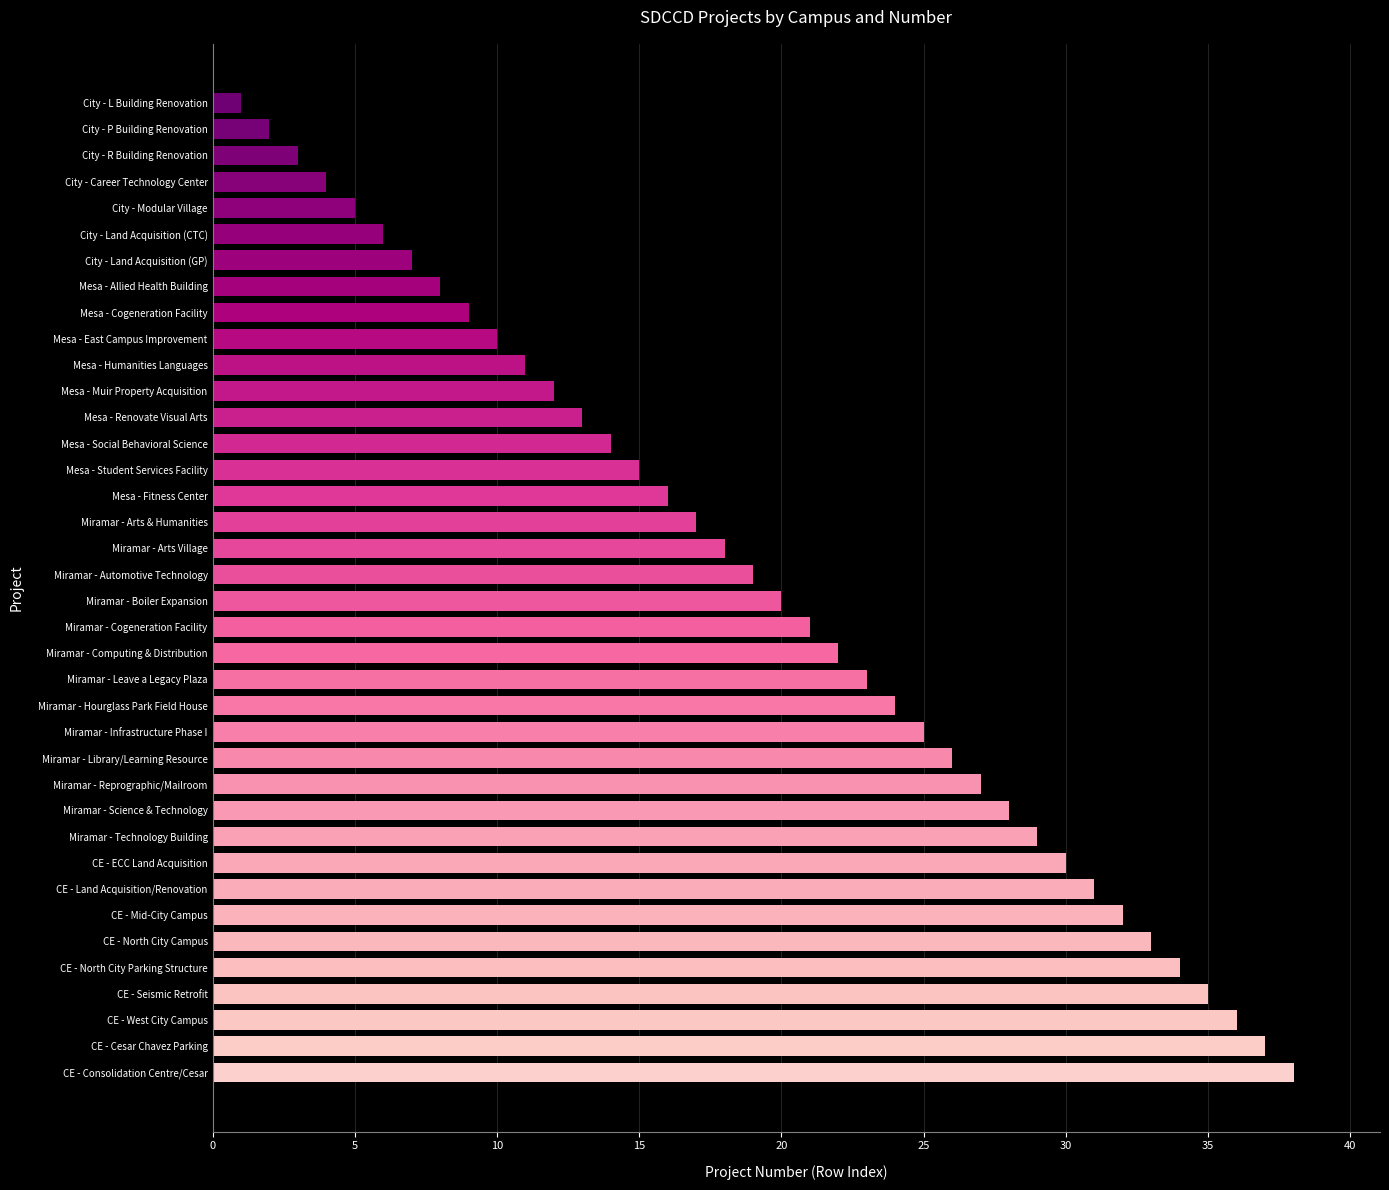

Rank the categories by value from highest to lowest.

CE - Consolidation Centre/Cesar, CE - Cesar Chavez Parking, CE - West City Campus, CE - Seismic Retrofit, CE - North City Parking Structure, CE - North City Campus, CE - Mid-City Campus, CE - Land Acquisition/Renovation, CE - ECC Land Acquisition, Miramar - Technology Building, Miramar - Science & Technology, Miramar - Reprographic/Mailroom, Miramar - Library/Learning Resource, Miramar - Infrastructure Phase I, Miramar - Hourglass Park Field House, Miramar - Leave a Legacy Plaza, Miramar - Computing & Distribution, Miramar - Cogeneration Facility, Miramar - Boiler Expansion, Miramar - Automotive Technology, Miramar - Arts Village, Miramar - Arts & Humanities, Mesa - Fitness Center, Mesa - Student Services Facility, Mesa - Social Behavioral Science, Mesa - Renovate Visual Arts, Mesa - Muir Property Acquisition, Mesa - Humanities Languages, Mesa - East Campus Improvement, Mesa - Cogeneration Facility, Mesa - Allied Health Building, City - Land Acquisition (GP), City - Land Acquisition (CTC), City - Modular Village, City - Career Technology Center, City - R Building Renovation, City - P Building Renovation, City - L Building Renovation